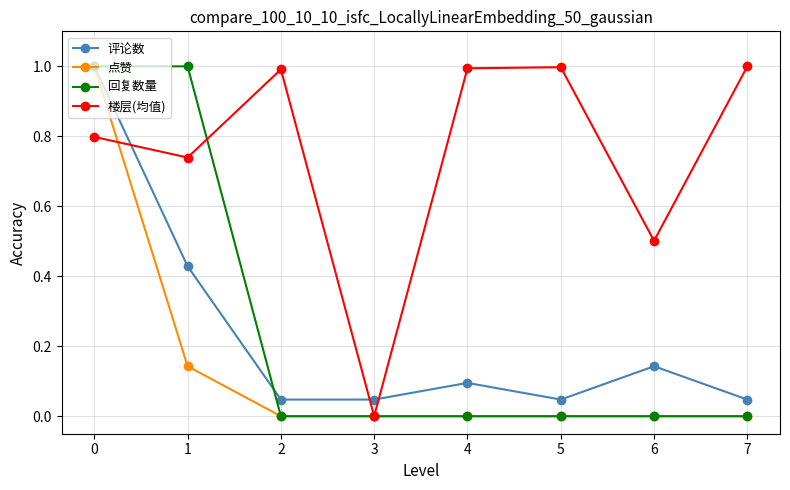

What is the highest value of the 楼层(均值) series?

1.0